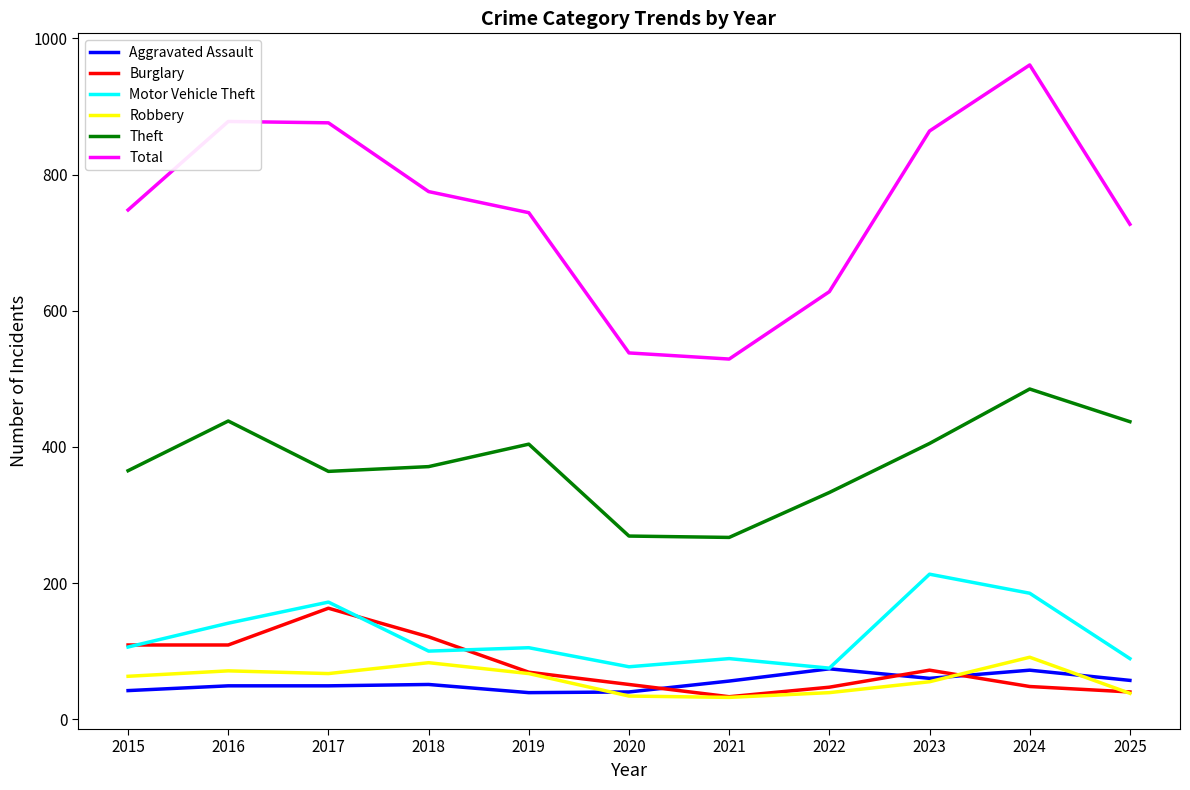

What is the average value of the Total series?

752